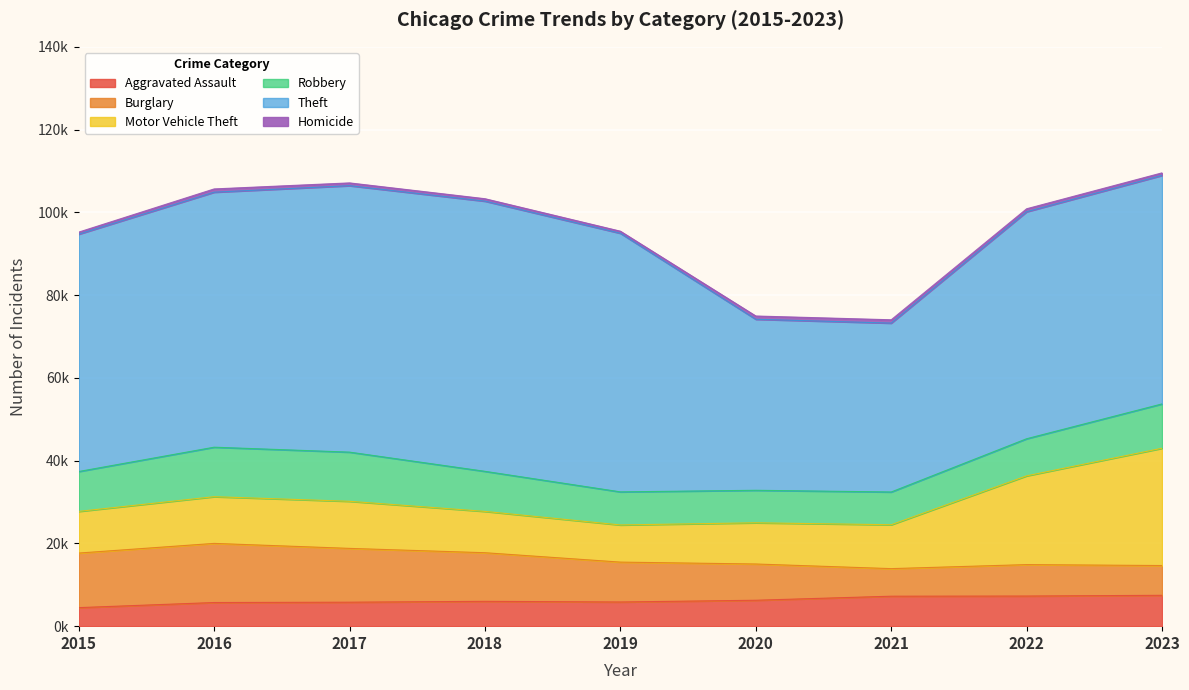

Where is the first local maximum for Homicide?

2016